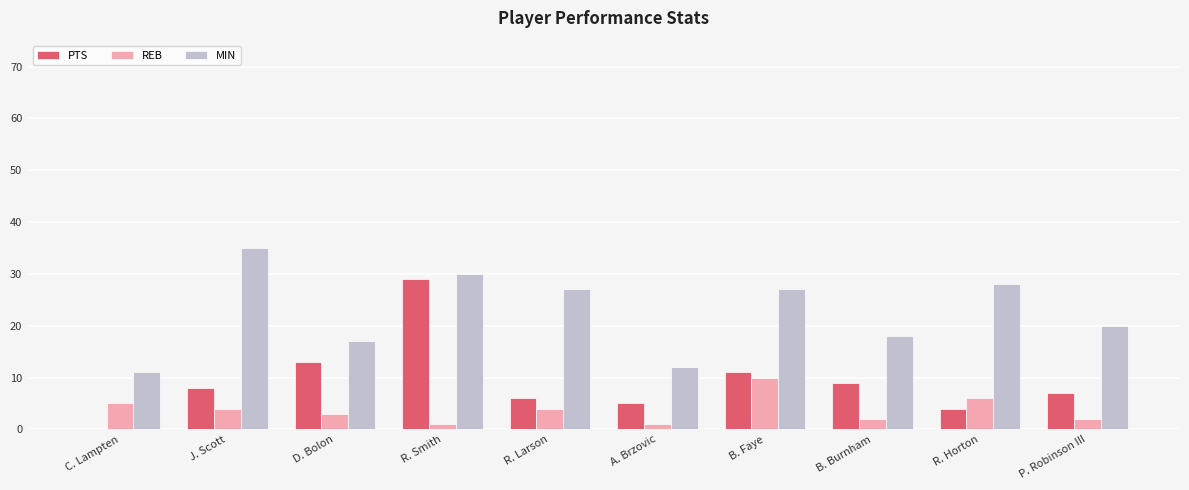

Count the number of categories in the chart.

10